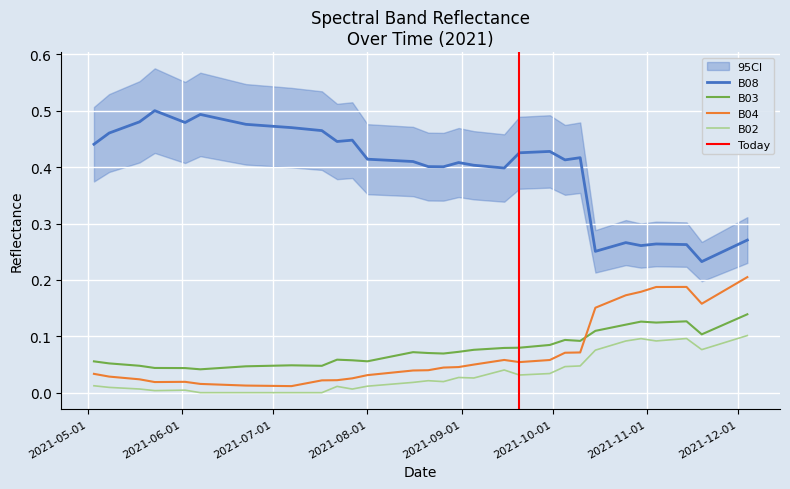

What is the average value of the B03 series?

0.1